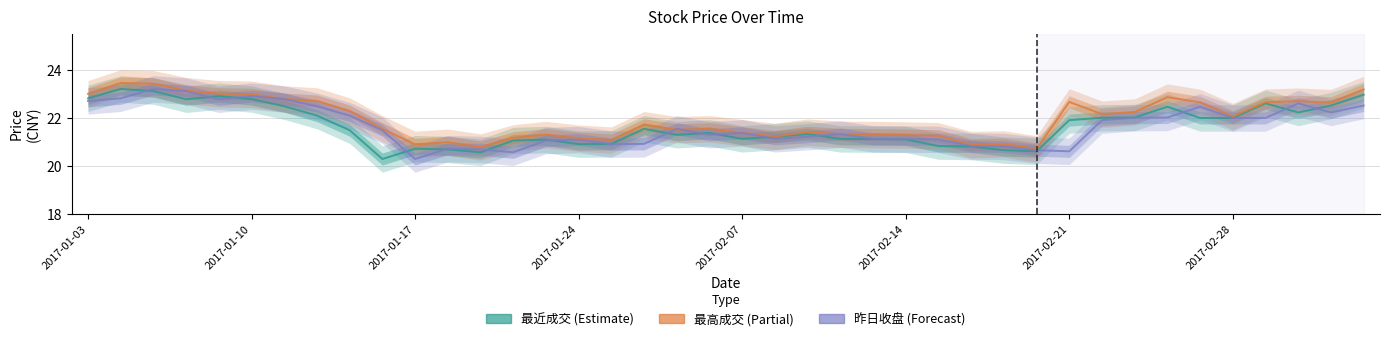

Reading right to left, what are all the values shown in this chart?

最近成交: 23.0	22.5	22.2	22.6	22.0	22.0	22.5	22.0	22.0	21.9	20.6	20.6	20.8	20.8	21.1	21.1	21.1	21.3	21.2	21.1	21.4	21.3	21.5	20.9	20.9	21.1	21.1	20.6	20.7	20.7	20.3	21.5	22.1	22.5	22.8	22.9	22.8	23.1	23.2	22.8
最高成交: 23.2	22.6	22.7	22.6	22.1	22.6	22.9	22.2	22.1	22.7	20.7	20.9	20.9	21.2	21.3	21.3	21.3	21.4	21.2	21.4	21.5	21.5	21.7	21.1	21.1	21.3	21.2	20.8	21.0	20.9	21.5	22.3	22.7	22.8	23.0	23.0	23.1	23.4	23.4	23.0
昨日收盘: 22.5	22.2	22.6	22.0	22.0	22.5	22.0	22.0	21.9	20.6	20.6	20.8	20.8	21.1	21.1	21.1	21.3	21.2	21.1	21.4	21.3	21.5	20.9	20.9	21.1	21.1	20.6	20.7	20.7	20.3	21.5	22.1	22.5	22.8	22.9	22.8	23.1	23.2	22.8	22.7